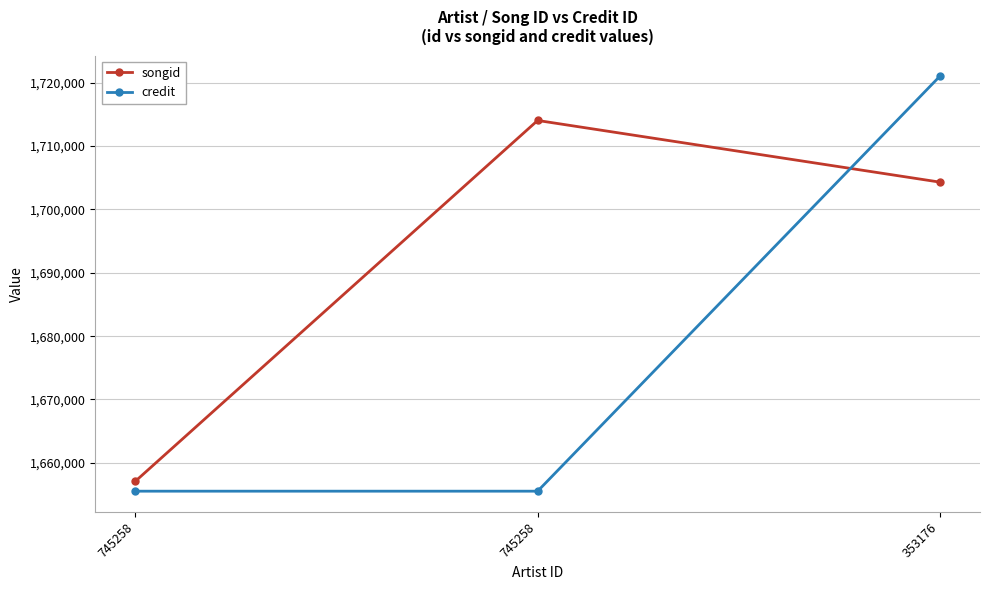

Between 745258 and 353176, which is larger?

745258